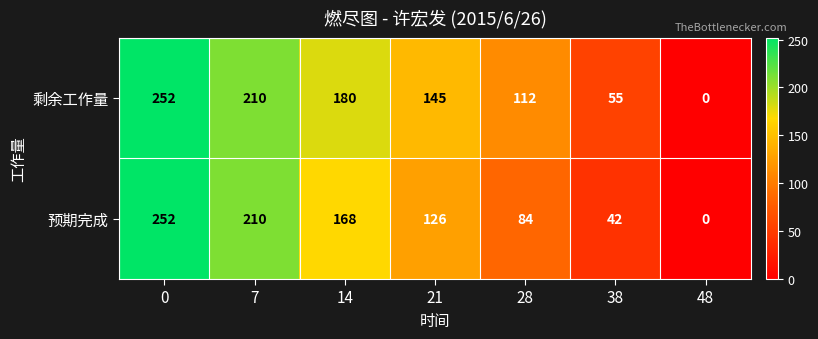

Rank the series by their average value, from highest to lowest.

剩余工作量, 预期完成